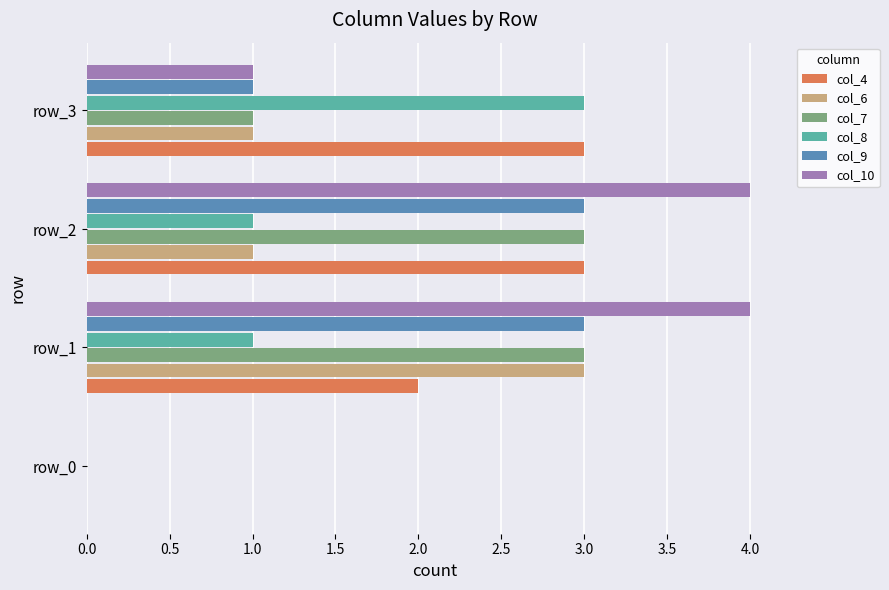

Which series changed the most between row_0 and row_2?

col_10